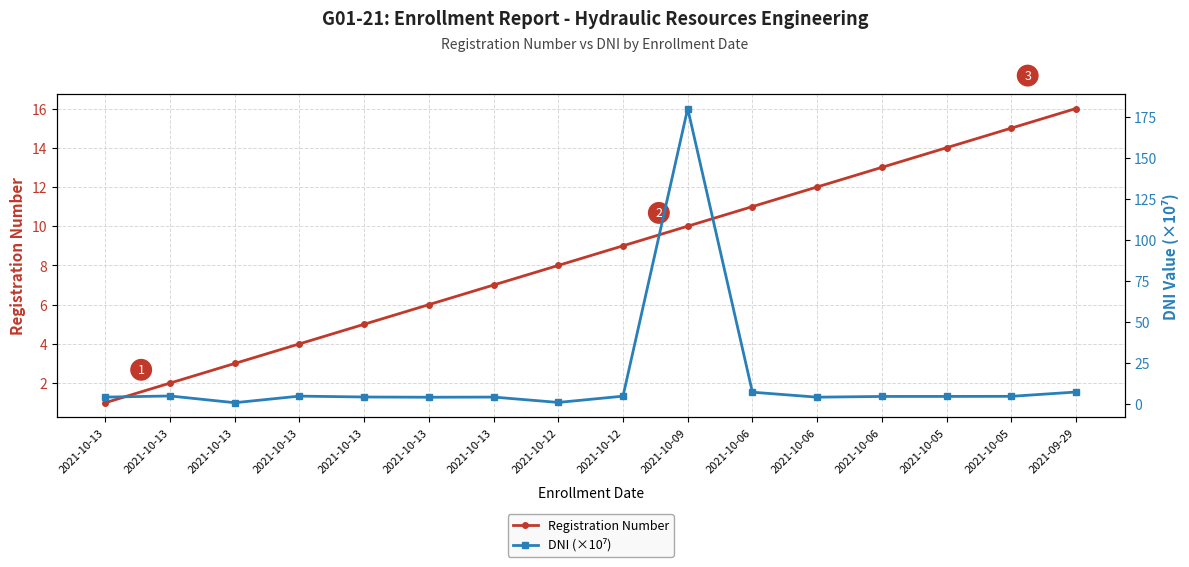

What is the sum of all Registration Number values?

136.0